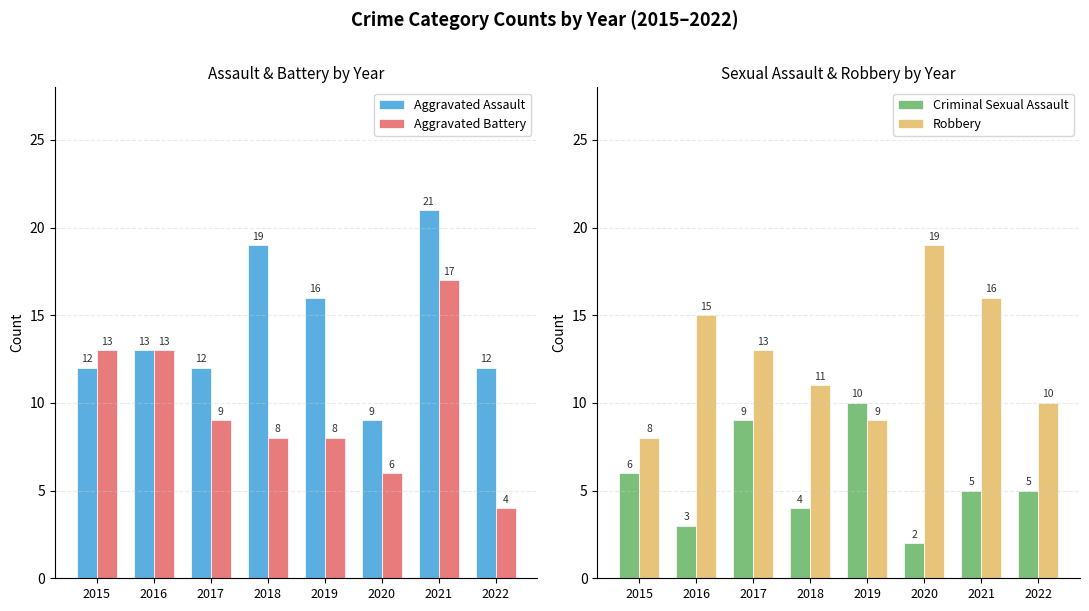

Between 2016 and 2021, which series saw the biggest shift?

Aggravated Assault